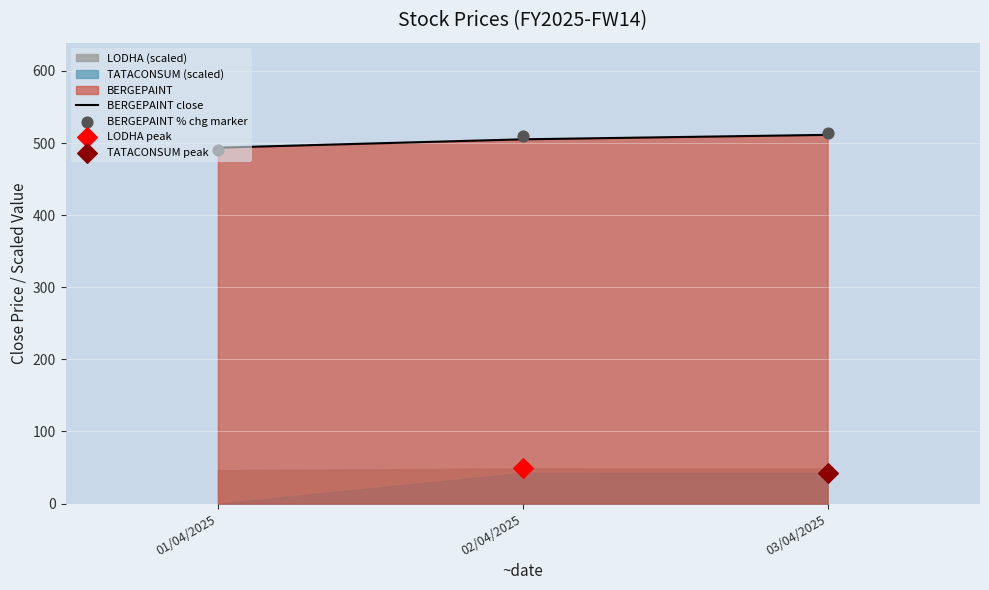

At how many categories does at least one series exceed 497?

2